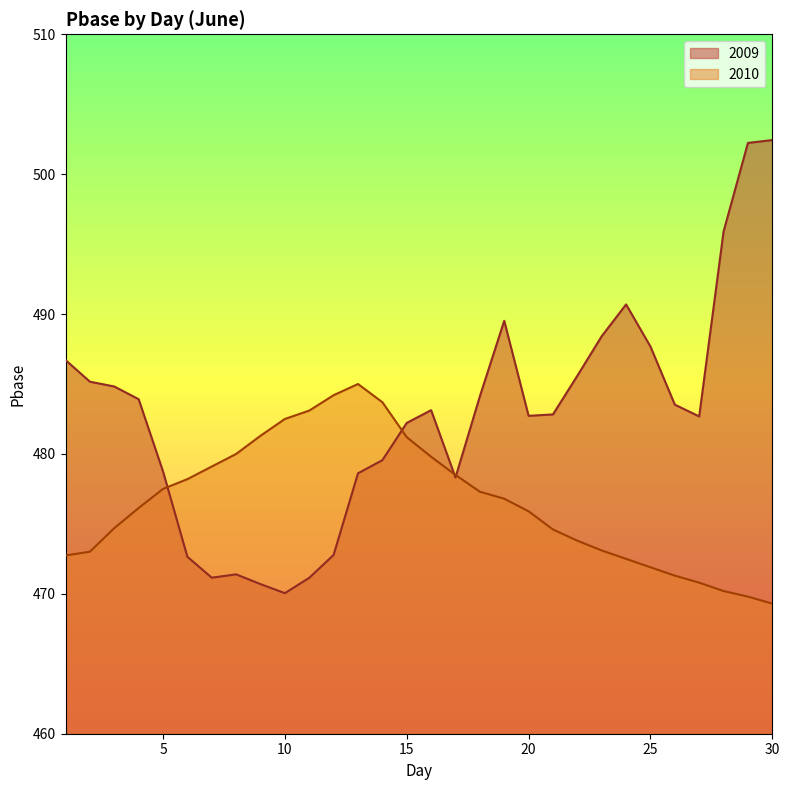

Between 18 and 19, which series saw the biggest shift?

2009